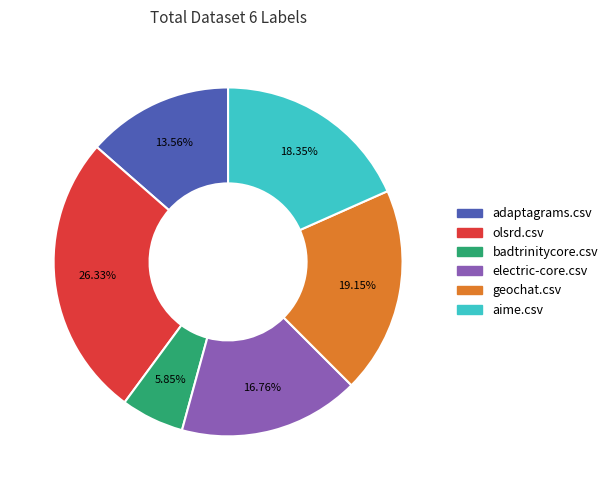

To the nearest percent, what is the difference between the largest and smallest slice percentages?

20%